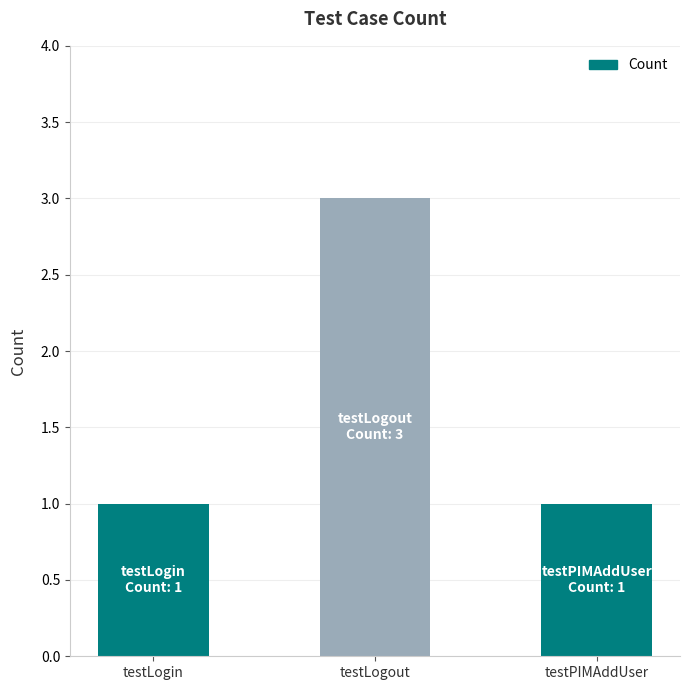

What is the approximate value at testLogout?

3